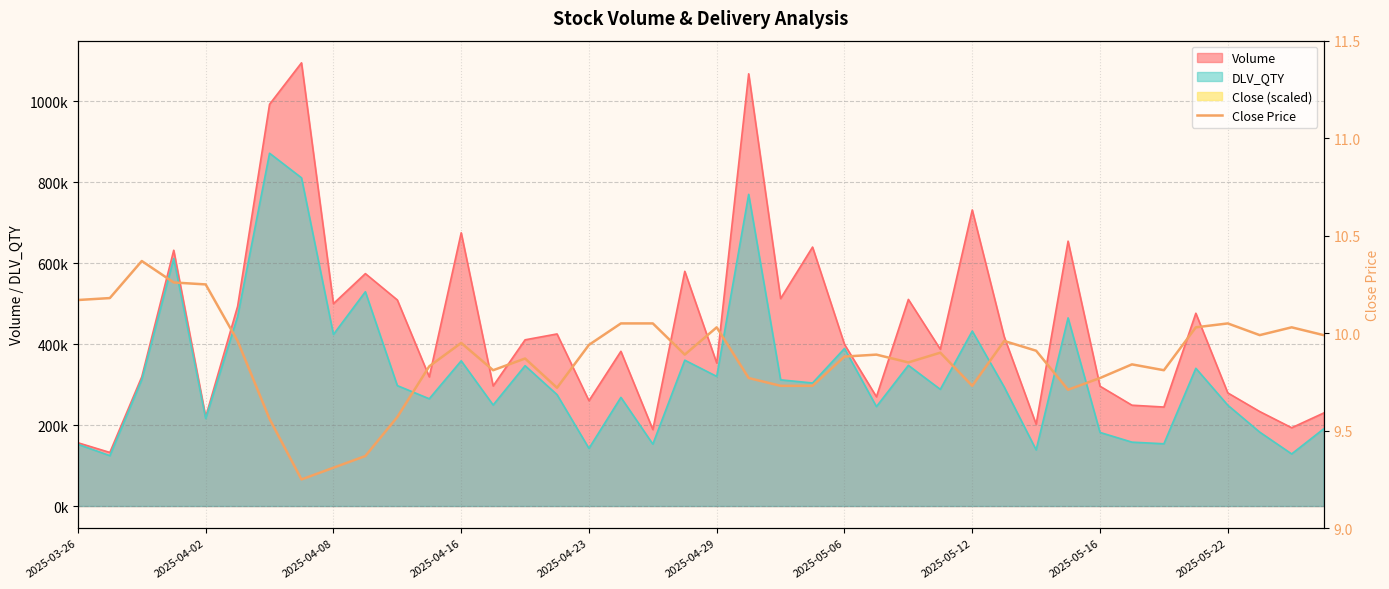

True or false: the data has more than 1 interior local peaks.

True